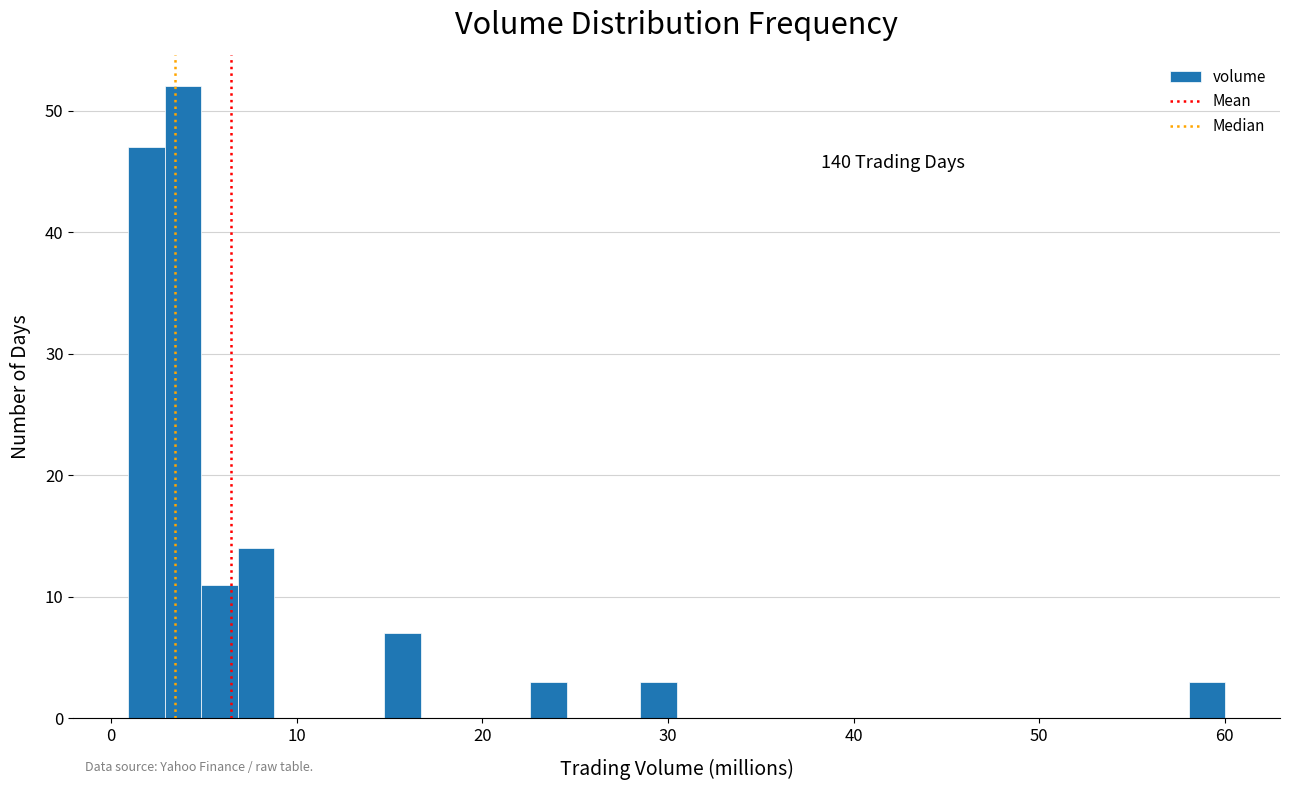

Read against the x-axis, roughly where is the centre of the tallest bar?

4